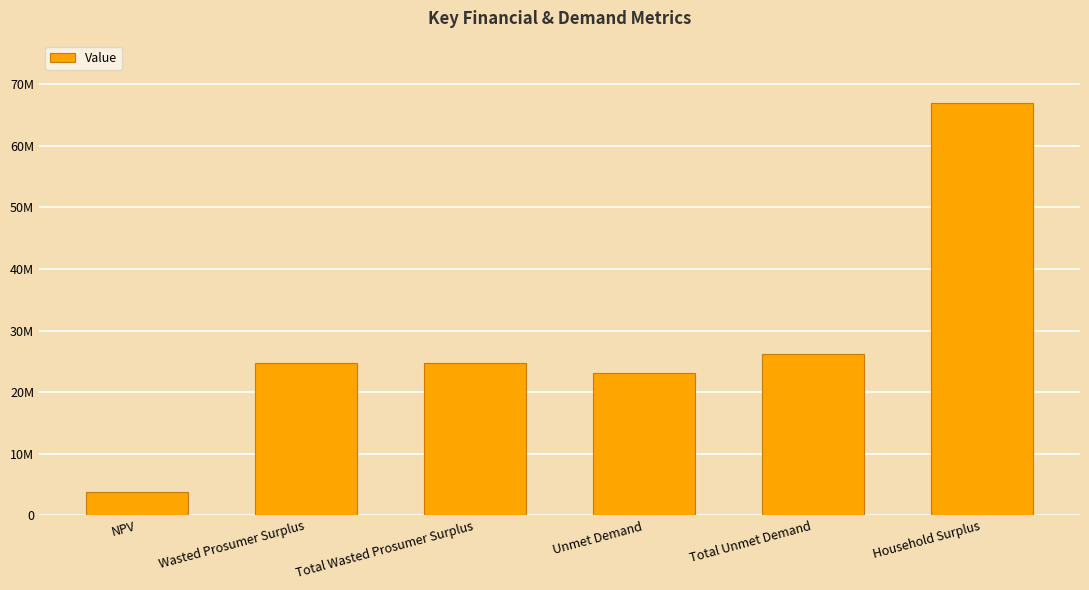

Approximately how many times larger is the value at Total Wasted Prosumer Surplus compared to Household Surplus?

0.4